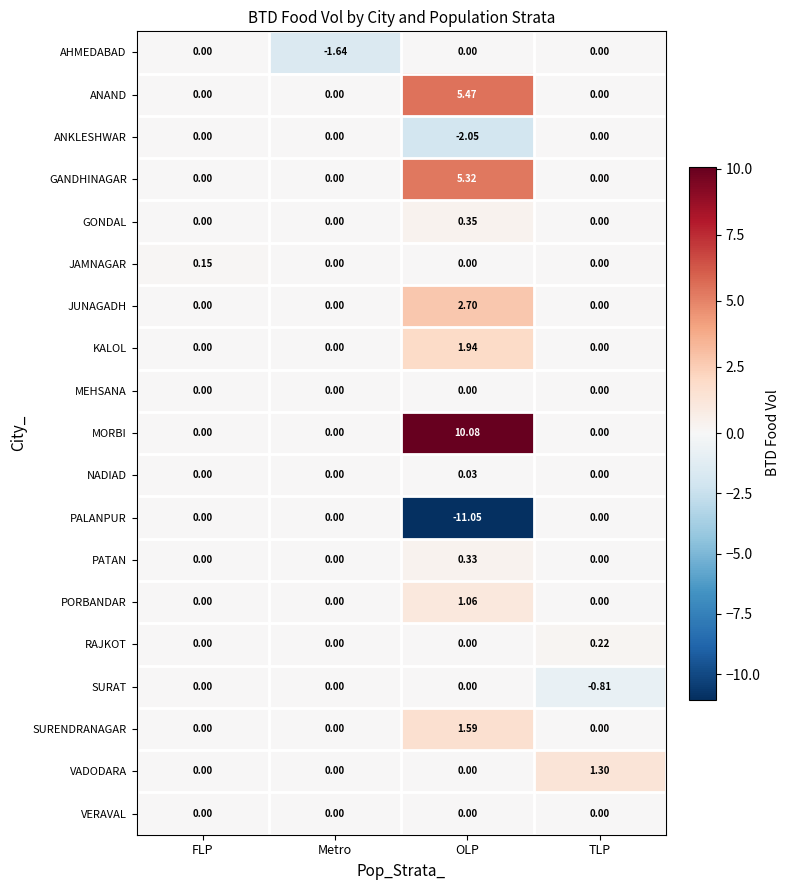

At which category does the chart reach its minimum across all series?

OLP